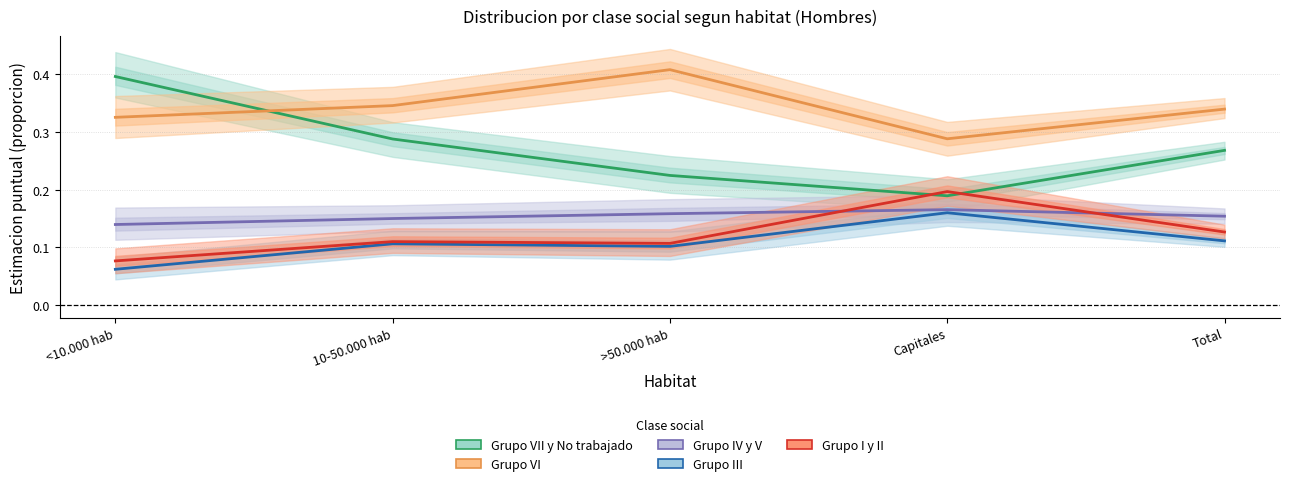

Where is the first local maximum for Grupo IV y V?

Capitales